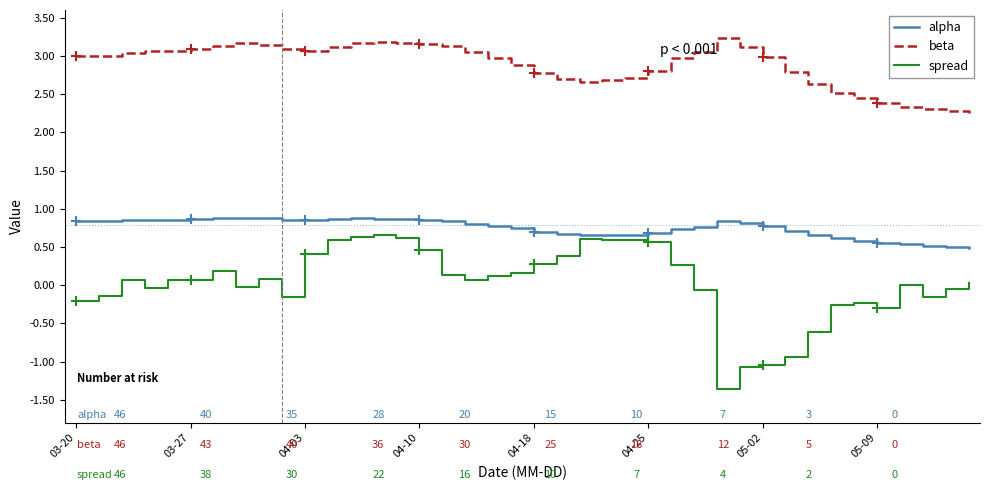

What is the minimum value shown in the chart?

-1.4